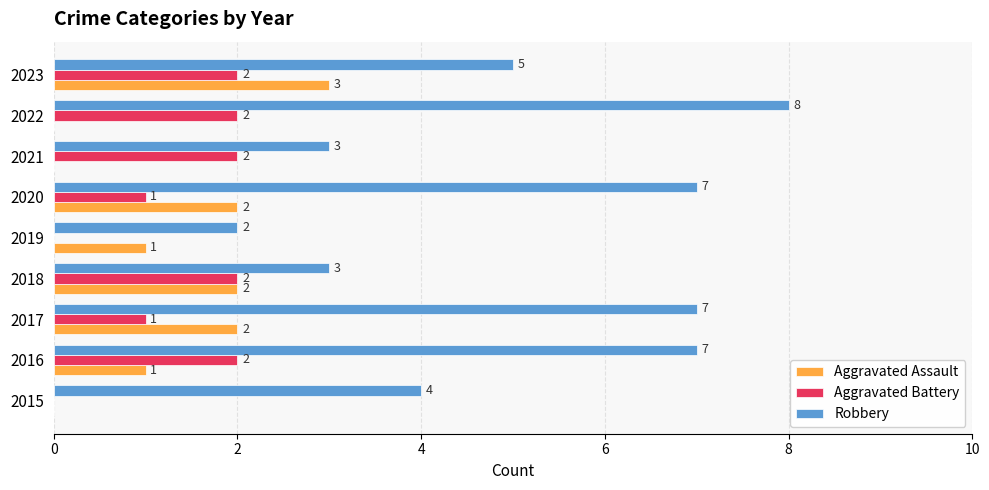

What is the sum of all Aggravated Assault values?

11